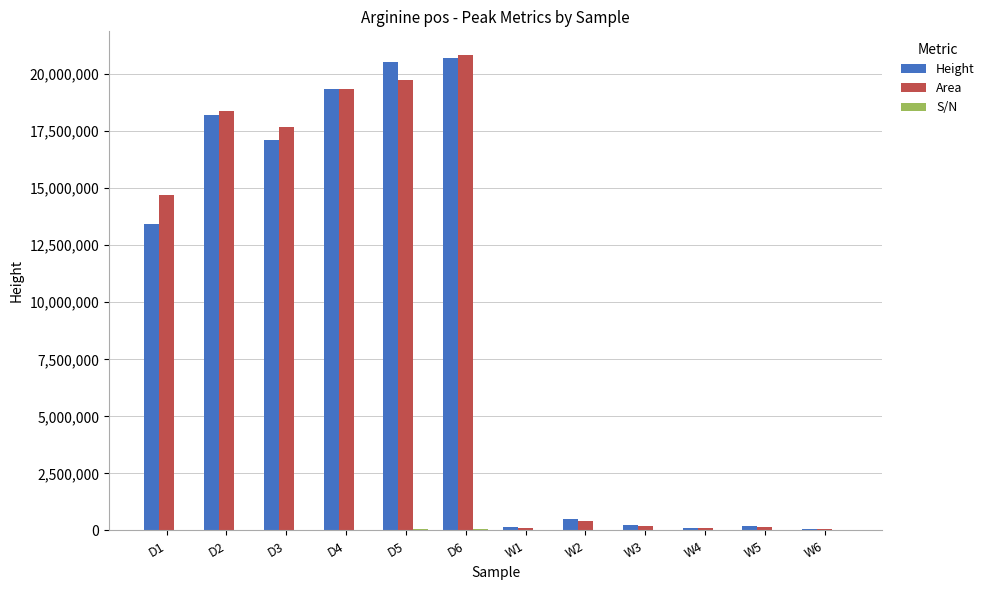

What is the difference between the Height values at D2 and W1?

18049762.0